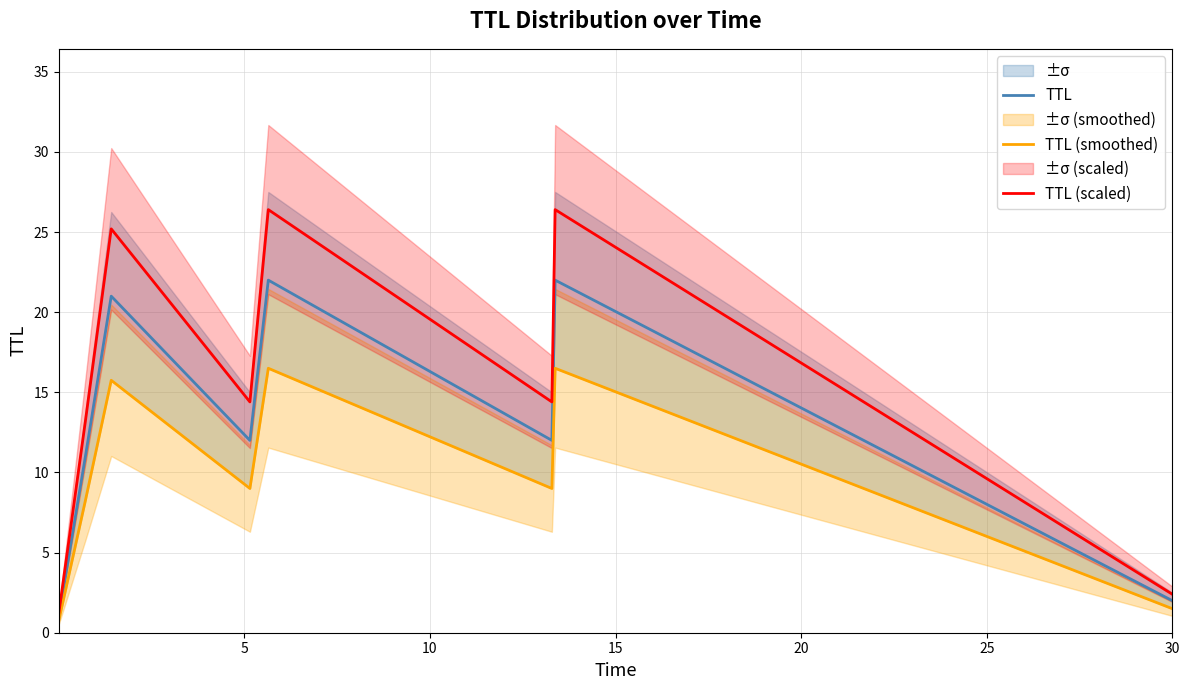

True or false: TTL has a value of 4.2 at 25.

False